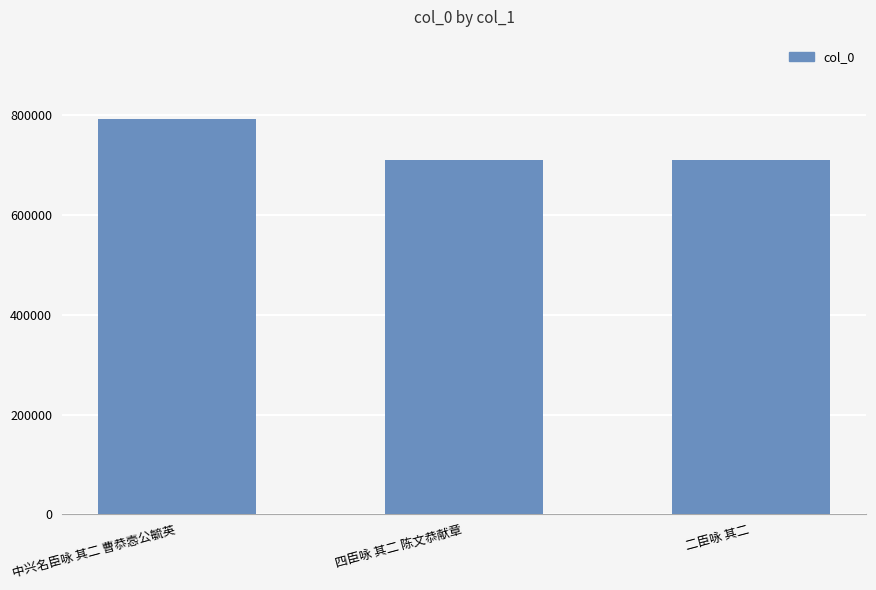

What is the label of the 2nd bar from the left?

四臣咏 其二 陈文恭献章